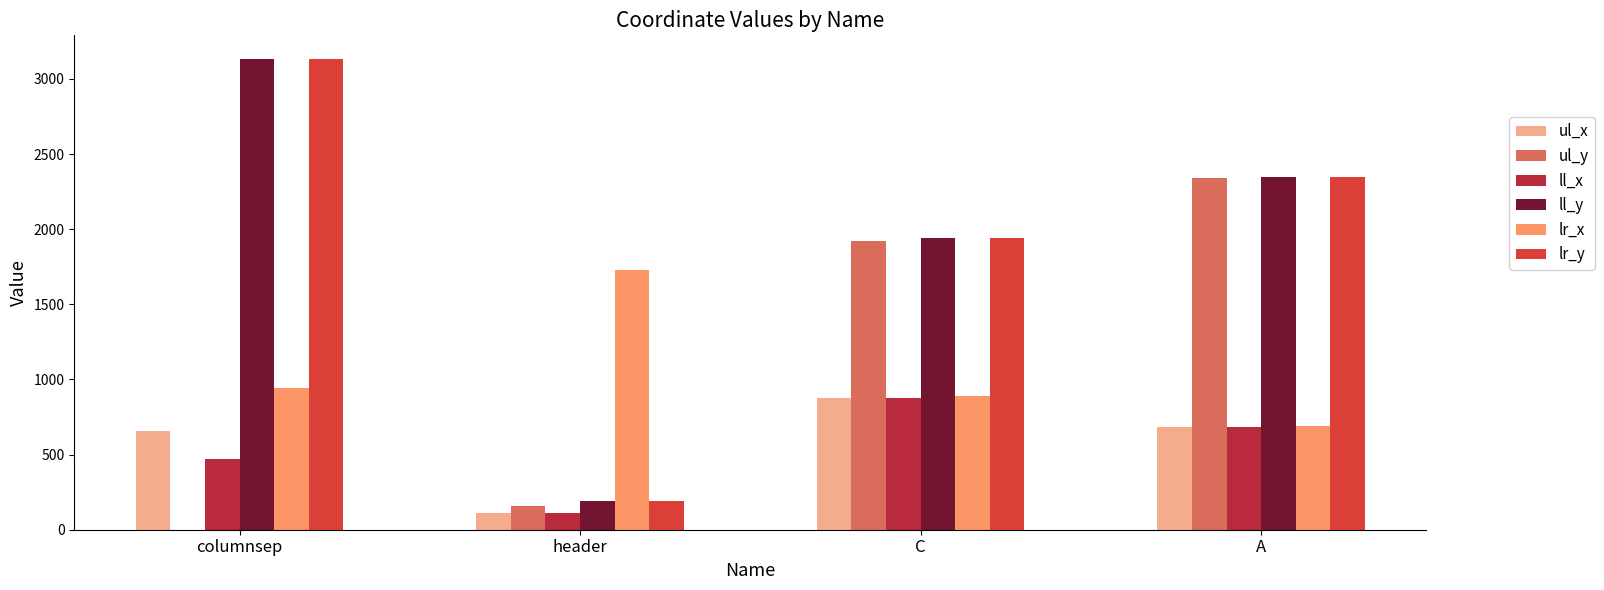

Which series changed the most between header and A?

ul_y